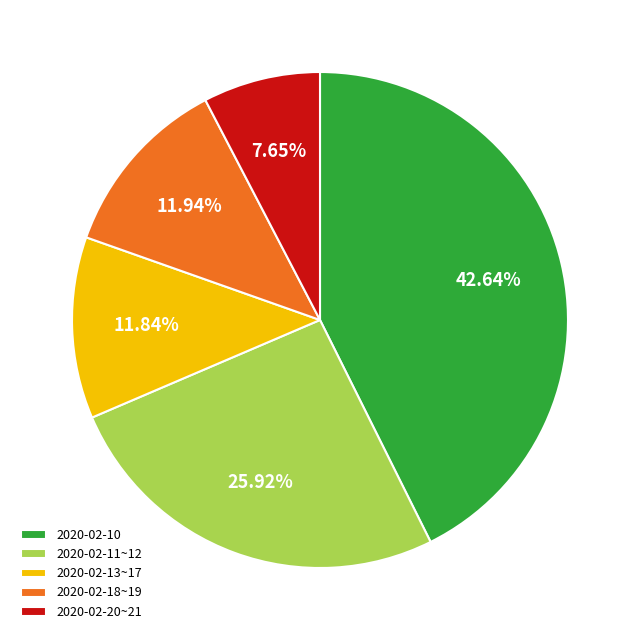

Which has a higher value, 2020-02-18~19 or 2020-02-20~21?

2020-02-18~19